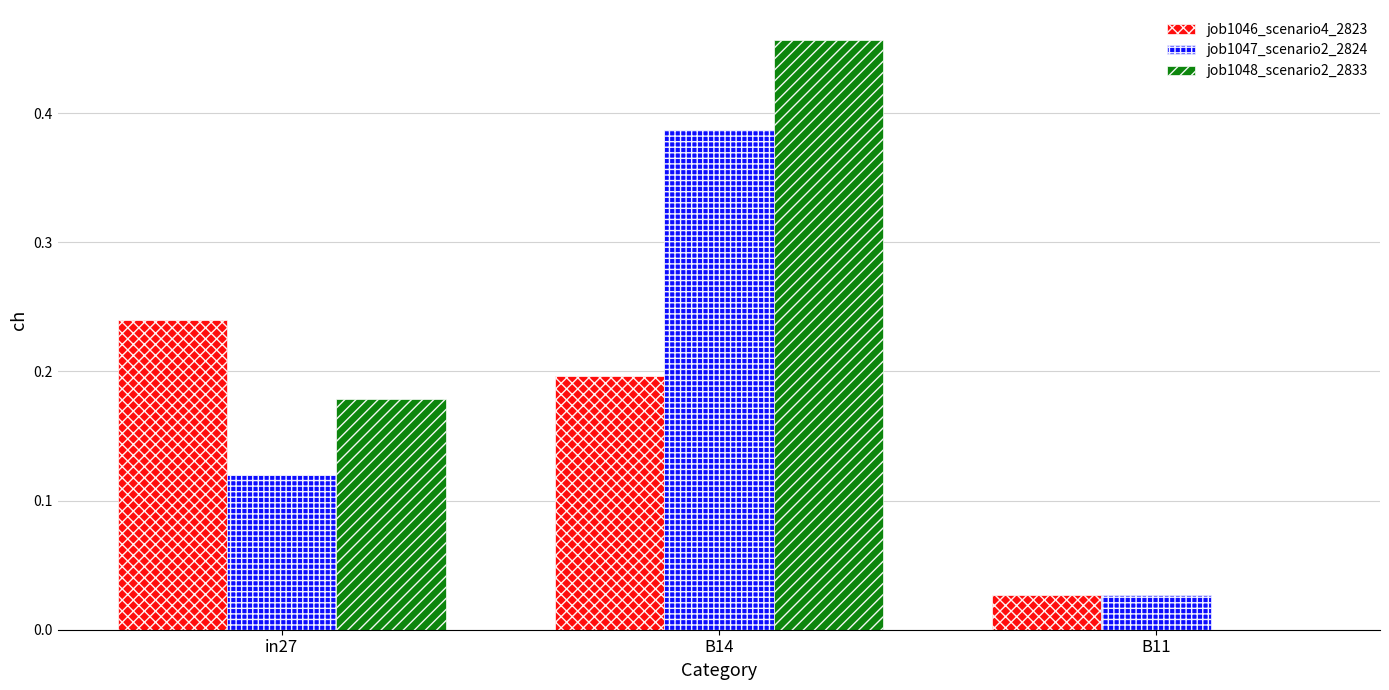

Is the value of job1046_scenario4_2823 at B11 greater than the value of job1048_scenario2_2833 at in27?

No